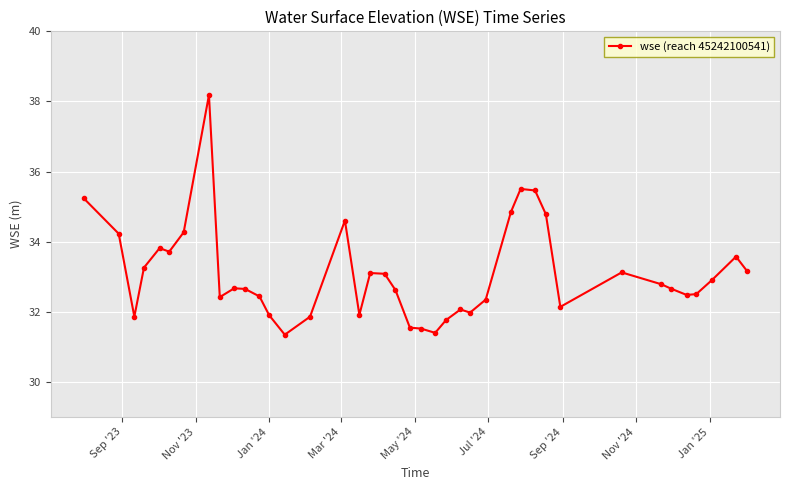

What is the average value?

33.1